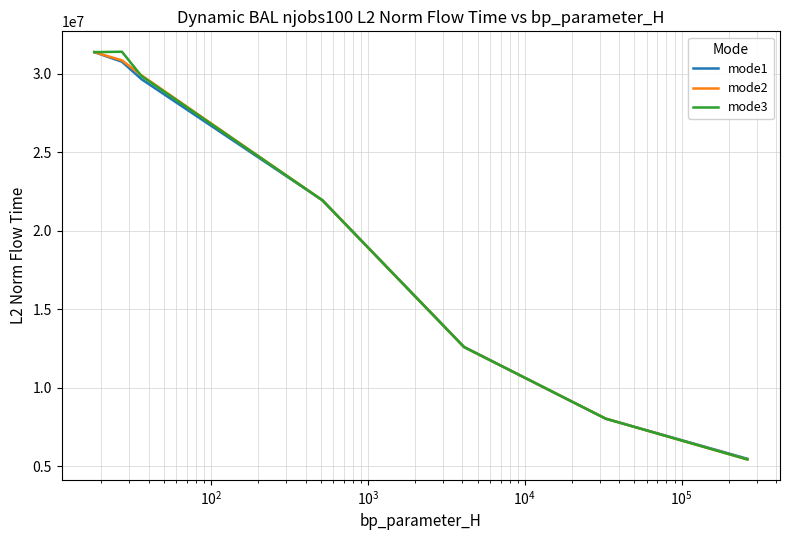

What is the minimum value shown in the chart?

5425459.8